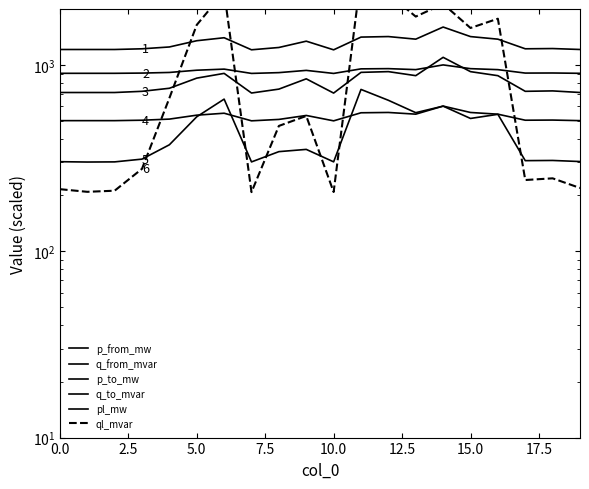

What are all the series names shown in the legend?

p_from_mw, q_from_mvar, p_to_mw, q_to_mvar, pl_mw, ql_mvar